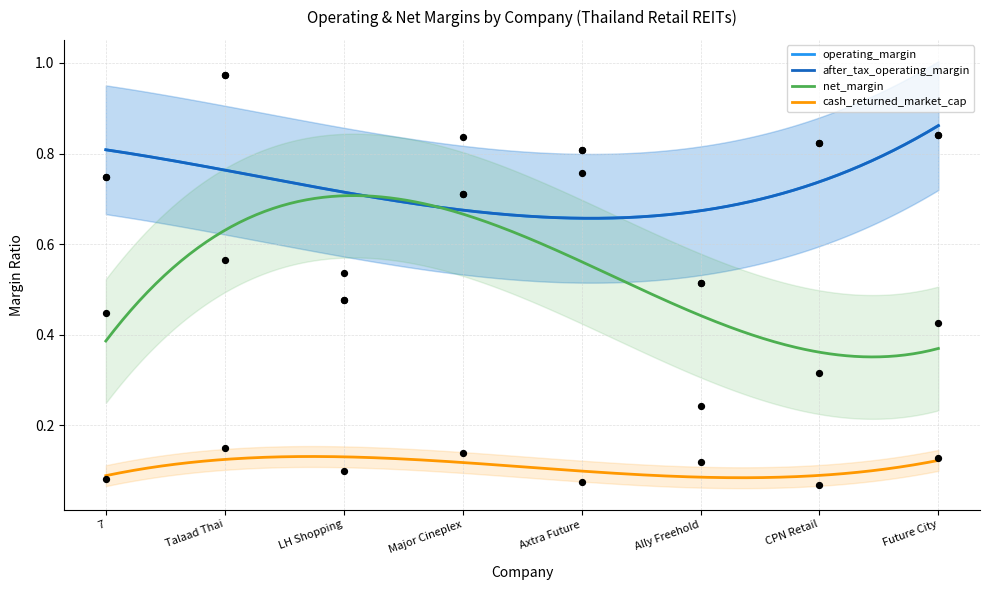

Which series contains the lowest Y value?

cash_returned_market_cap